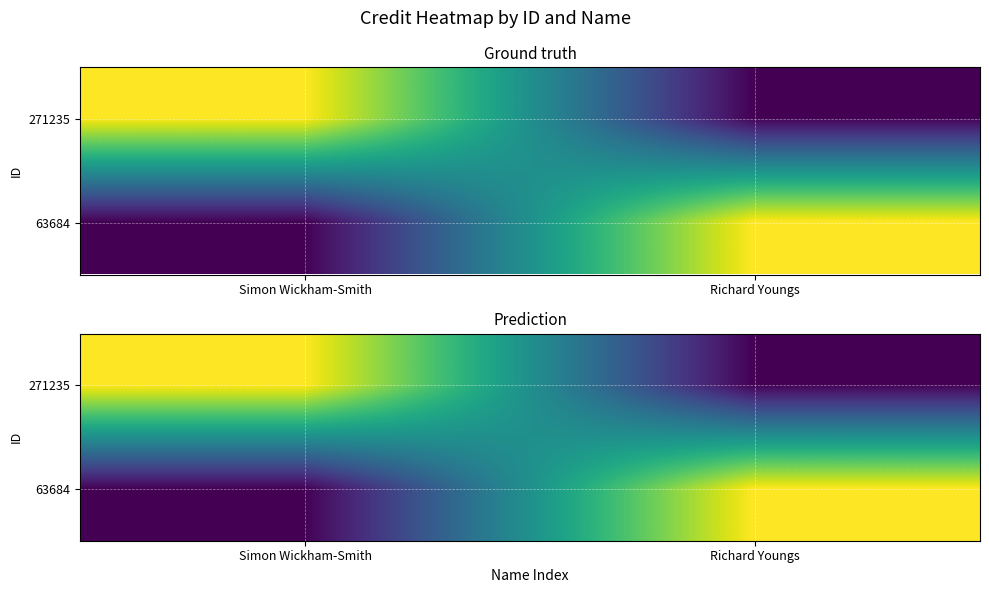

What is the approximate value of 63684 at Richard Youngs, to the nearest 100?

1488300